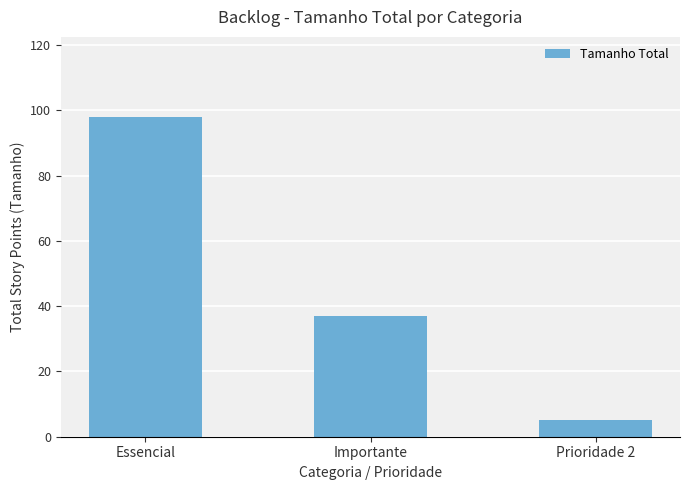

List the labels in order of value, smallest first.

Prioridade 2, Importante, Essencial